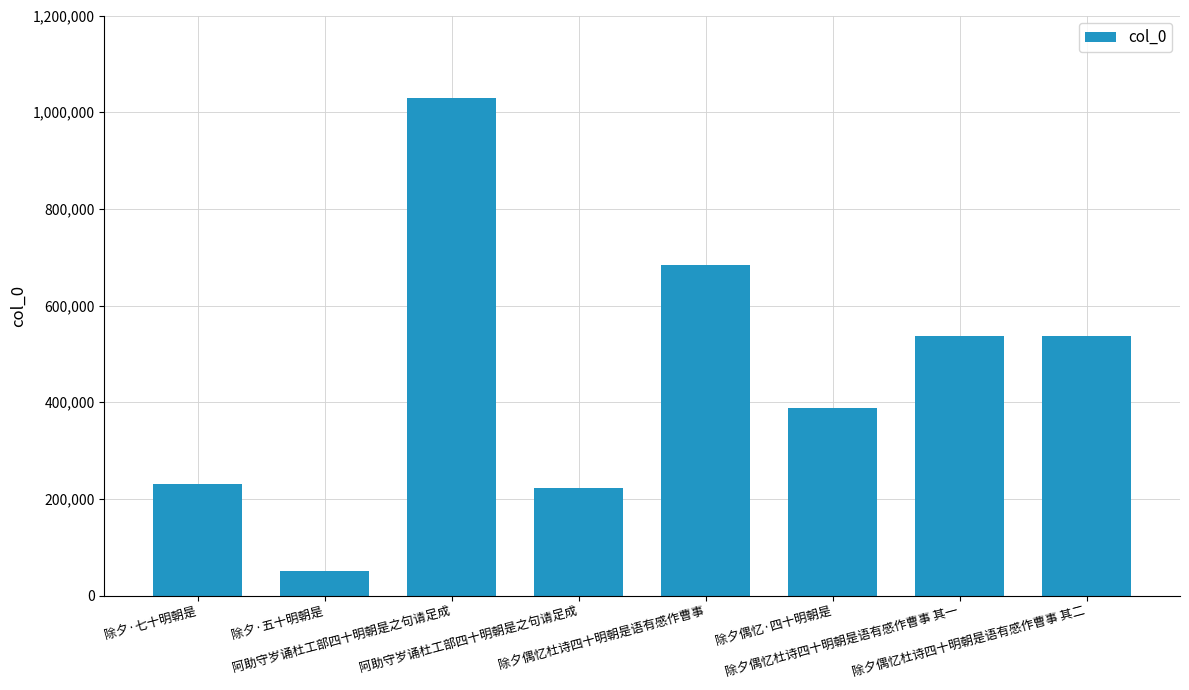

How many data points does each series have?

8